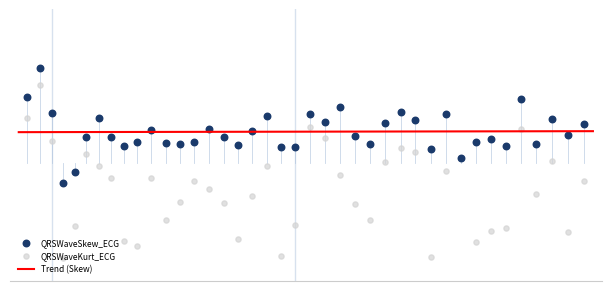

Which series has the largest total across all categories?

QRSWaveSkew_ECG